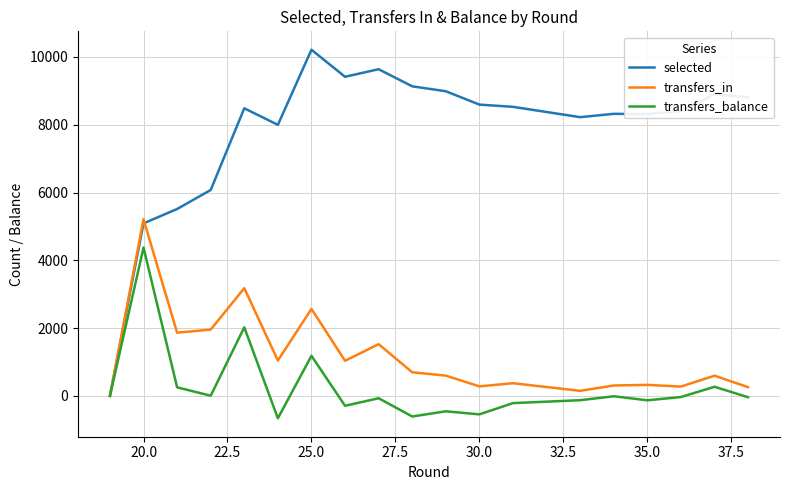

In selected, how many points are higher than both neighbors (excluding endpoints)?

4